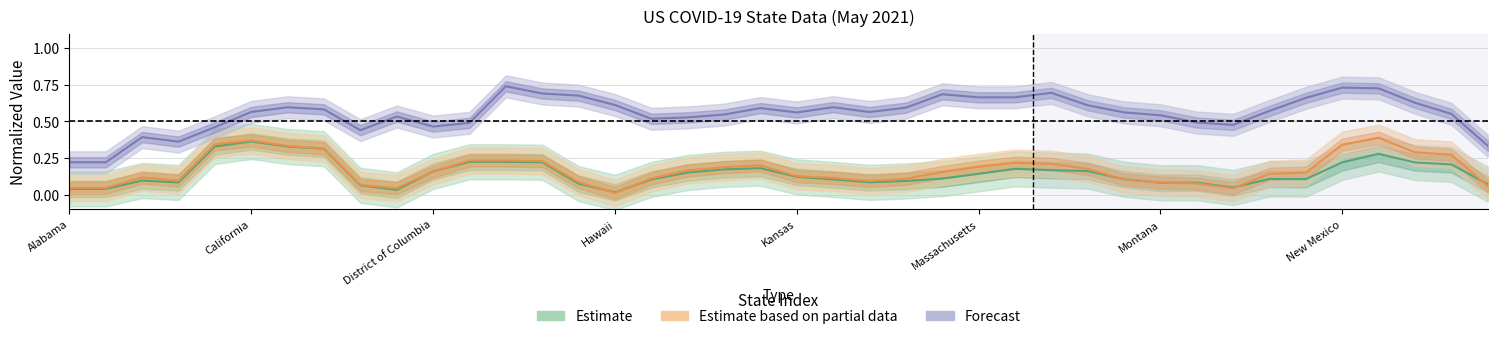

How many Forecast values are between 0 and 1?

40